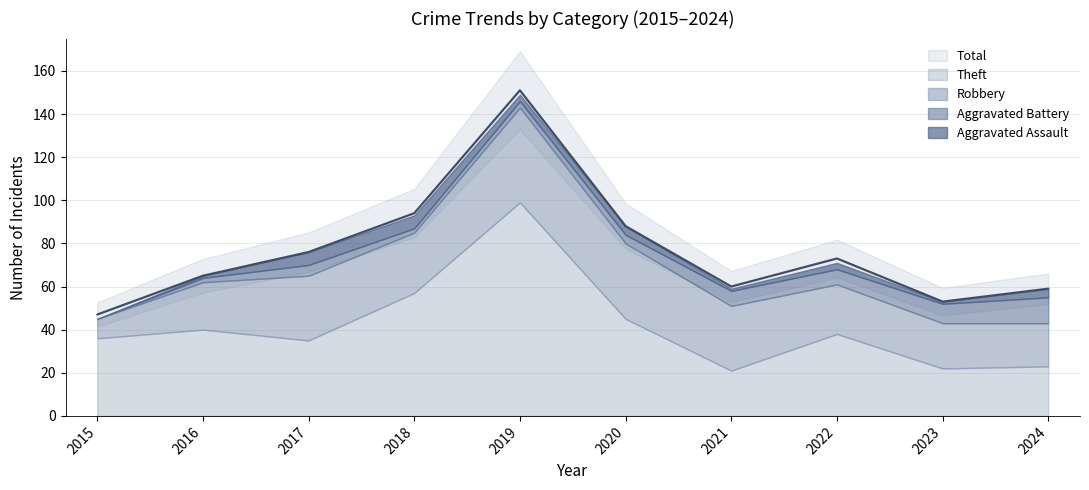

At which category is the sum across all series the highest?

2019